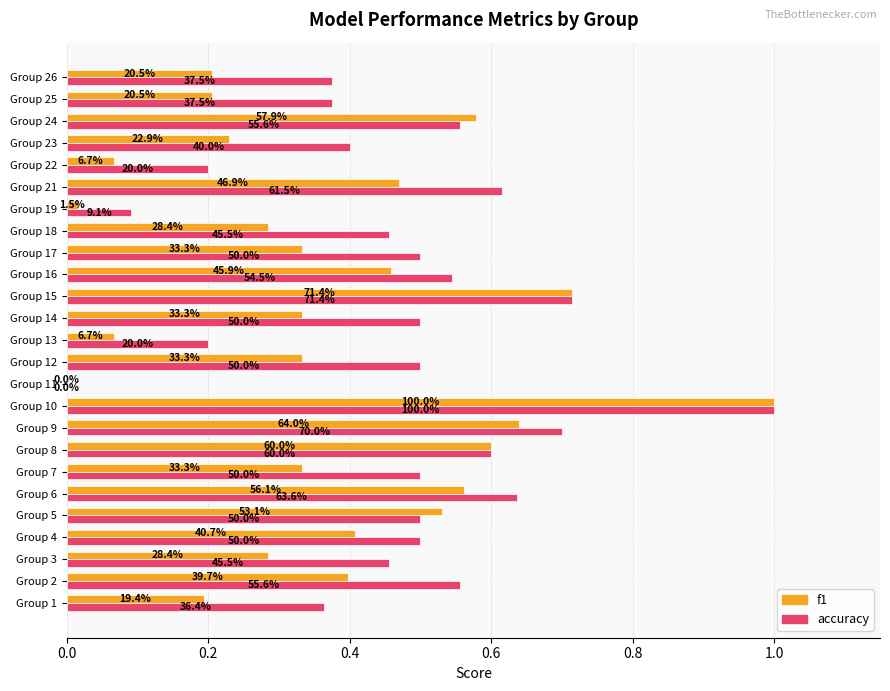

What are all the series names shown in the legend?

f1, accuracy